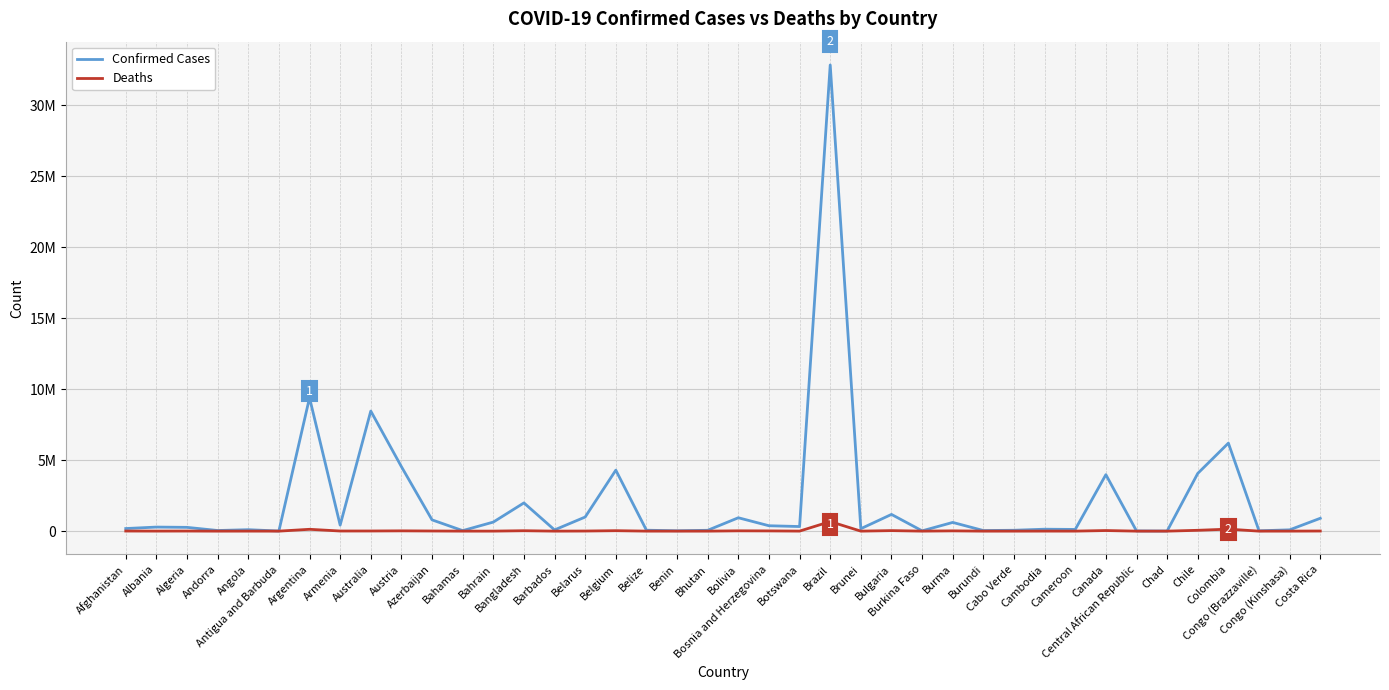

Reading right to left, extract all data points from this chart.

Confirmed Cases: Costa Rica=904934	Congo (Kinshasa)=91393	Congo (Brazzaville)=24421	Colombia=6198848	Chile=4065878	Chad=7426	Central African Republic=14675	Canada=3976889	Cameroon=120068	Cambodia=136343	Cabo Verde=61517	Burundi=42836	Burma=613711	Burkina Faso=21044	Bulgaria=1177572	Brunei=172280	Brazil=32830844	Botswana=324154	Bosnia and Herzegovina=379563	Bolivia=942307	Bhutan=59824	Benin=27216	Belize=64948	Belgium=4294880	Belarus=994037	Barbados=85679	Bangladesh=1988101	Bahrain=637542	Bahamas=36159	Azerbaijan=793388	Austria=4542028	Australia=8456963	Armenia=423417	Argentina=9394326	Antigua and Barbuda=8686	Angola=101320	Andorra=44671	Algeria=266228	Albania=285731	Afghanistan=183221
Deaths: Costa Rica=8525	Congo (Kinshasa)=1375	Congo (Brazzaville)=386	Colombia=140202	Chile=58757	Chad=193	Central African Republic=113	Canada=42172	Cameroon=1931	Cambodia=3056	Cabo Verde=407	Burundi=38	Burma=19434	Burkina Faso=387	Bulgaria=37266	Brunei=225	Brazil=673339	Botswana=2753	Bosnia and Herzegovina=15809	Bolivia=21964	Bhutan=21	Benin=163	Belize=680	Belgium=31977	Belarus=7118	Barbados=478	Bangladesh=29195	Bahrain=1498	Bahamas=822	Azerbaijan=9717	Austria=20099	Australia=10301	Armenia=8629	Argentina=129109	Antigua and Barbuda=143	Angola=1900	Andorra=153	Algeria=6875	Albania=3510	Afghanistan=7728